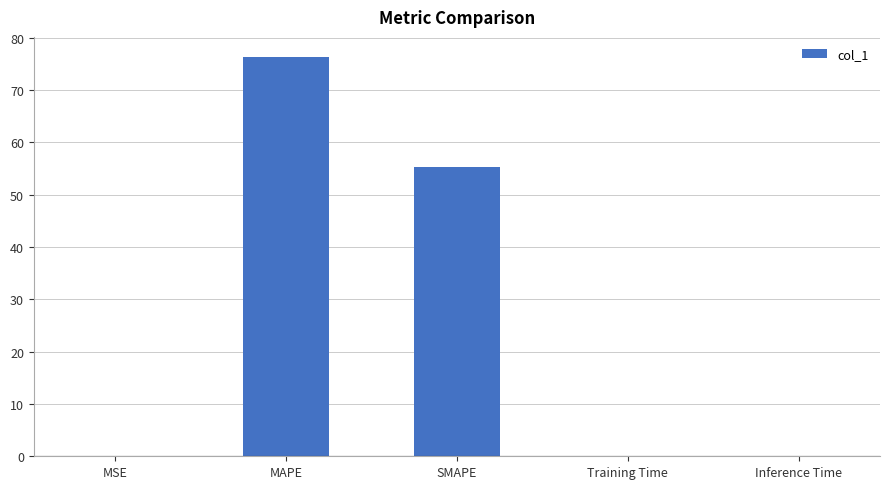

Are the bars horizontal?

No